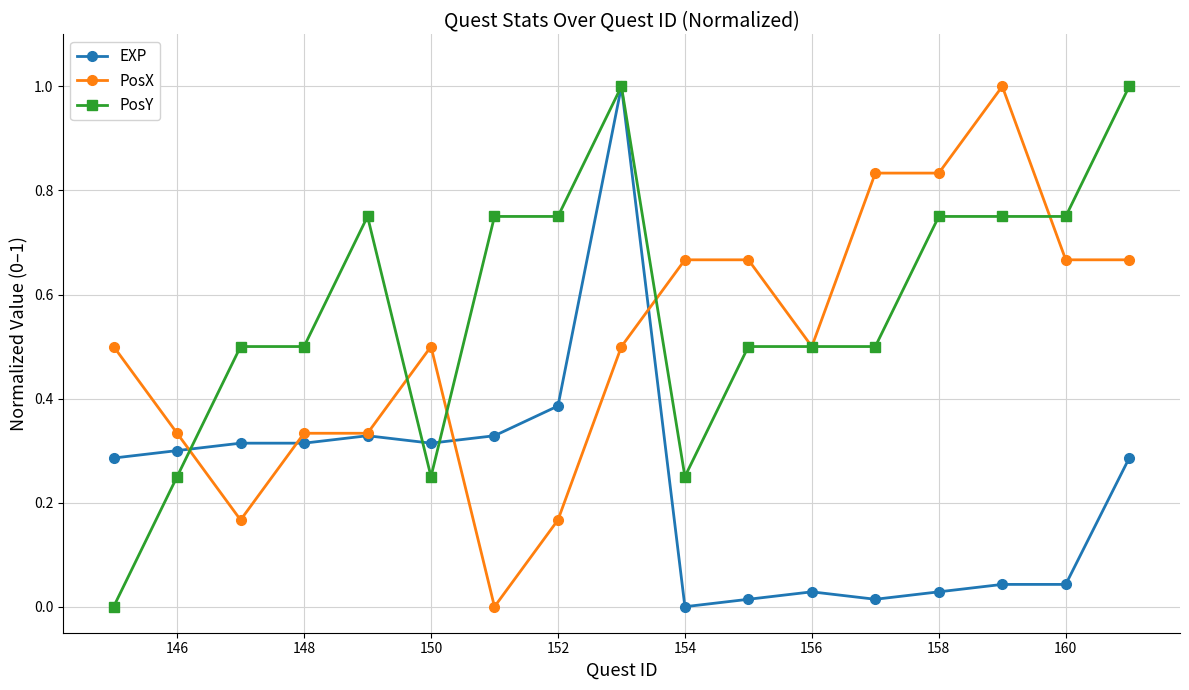

What is the value of the PosX point at the 6th from the left?

0.5